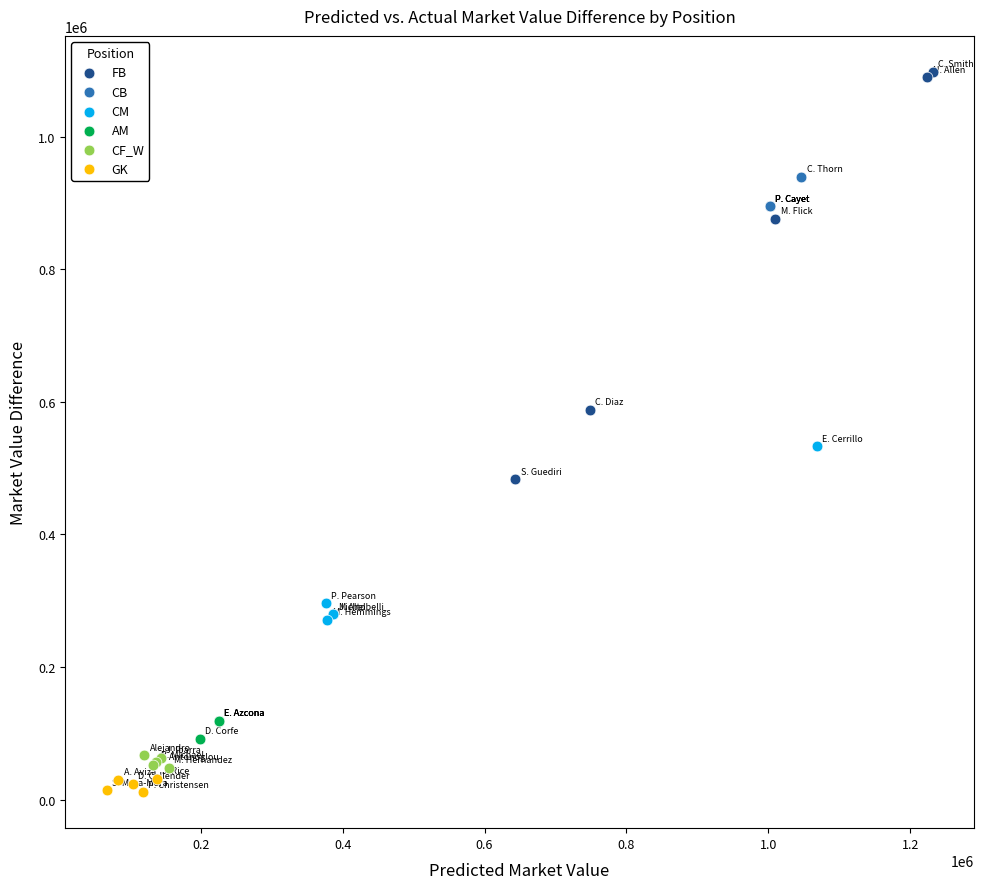

Which series contains the highest Y value?

FB